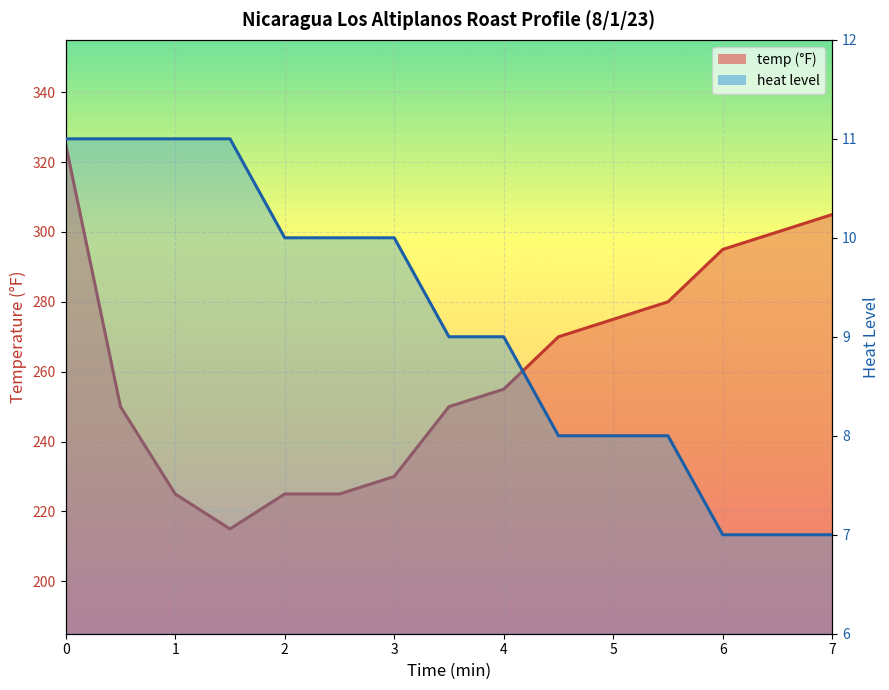

True or false: temp and heat cross at least once.

False